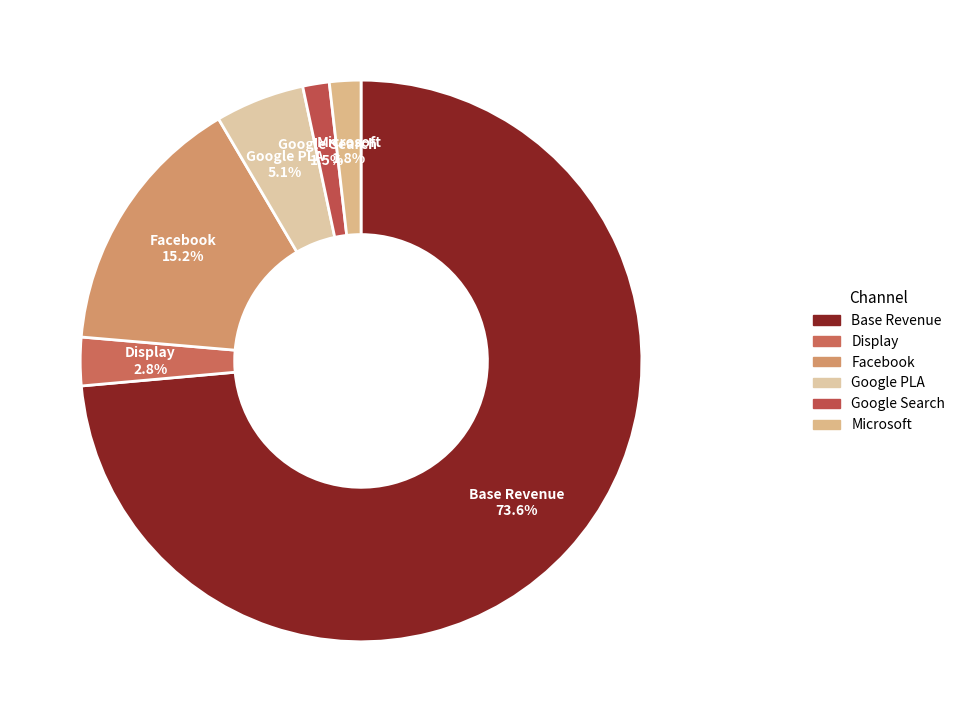

To the nearest percent, what portion does Facebook represent?

15%